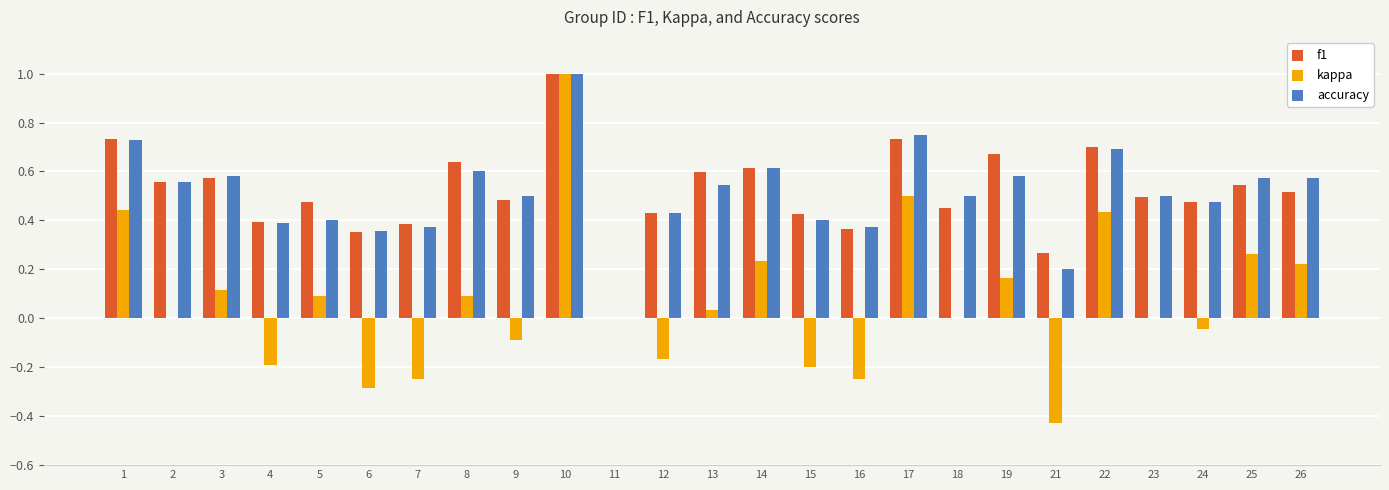

At which label is accuracy closest to 0?

11